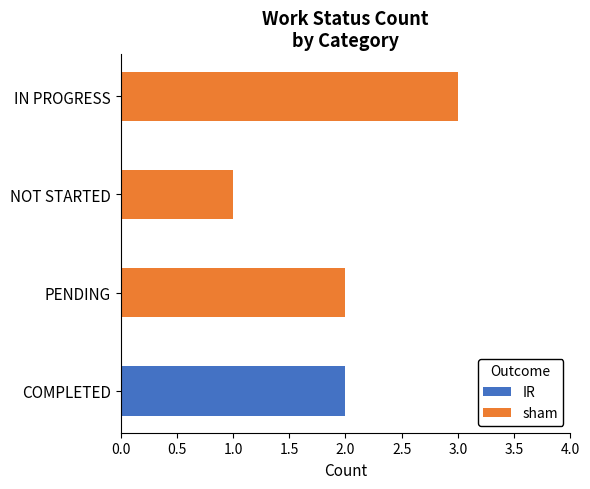

What position from the left is COMPLETED?

1